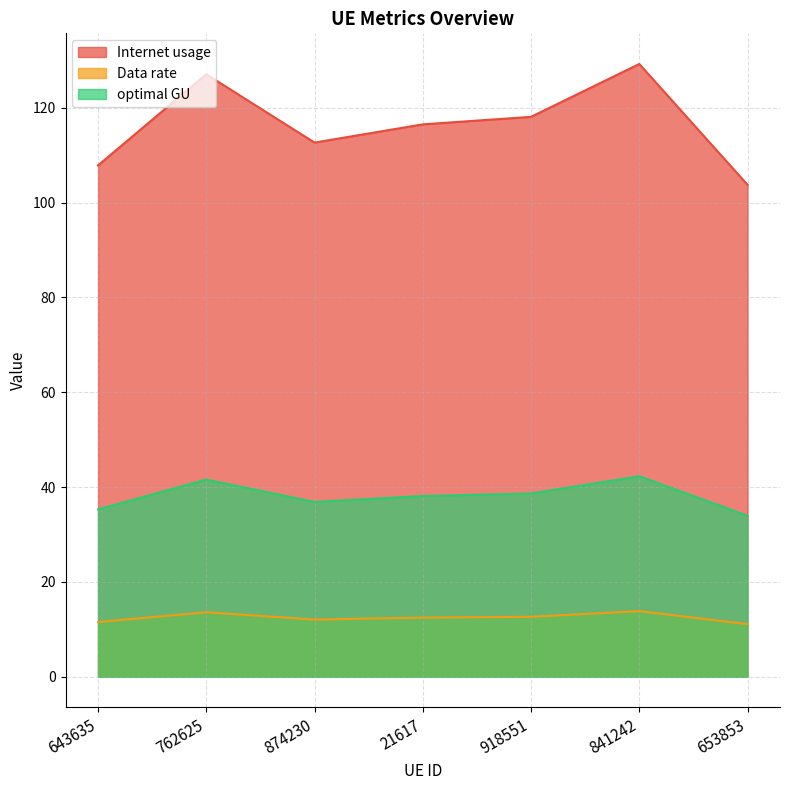

The Internet usage series shows 218.7 at 841242. True or false?

False